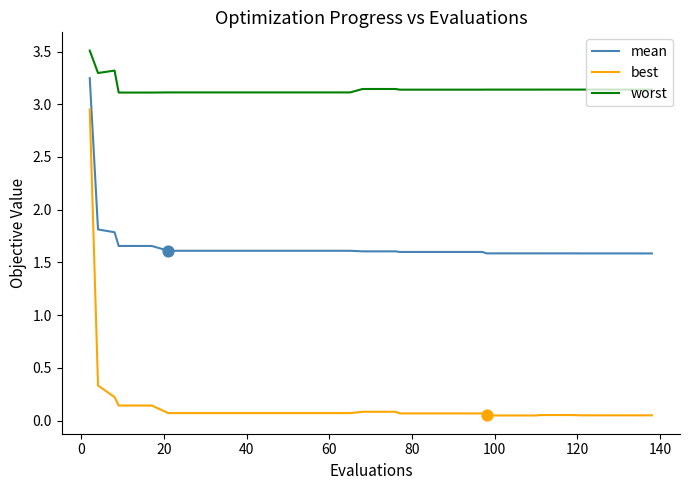

Which series has the largest total across all categories?

worst